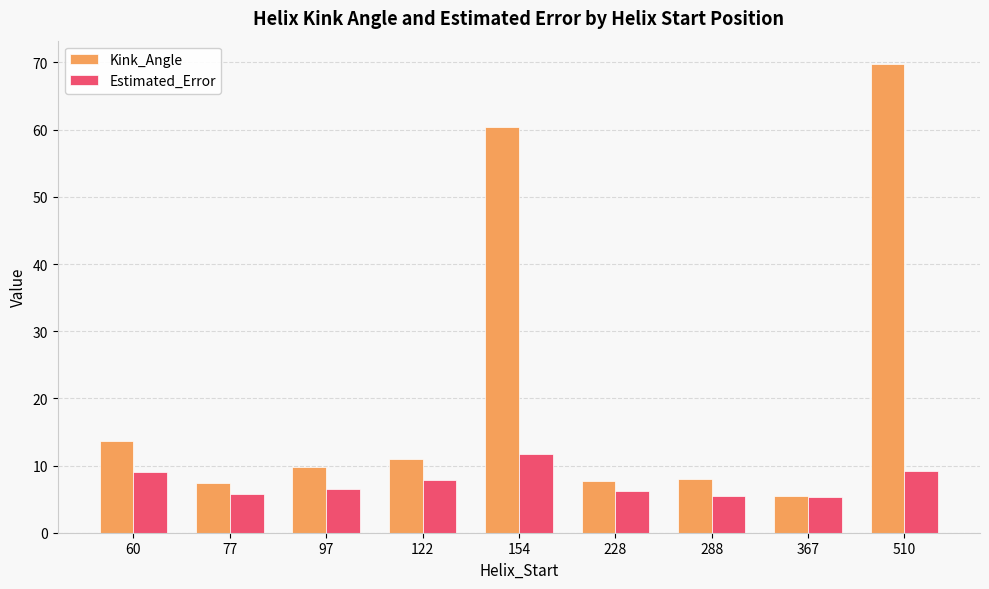

What is the average value of the Estimated_Error series?

7.4